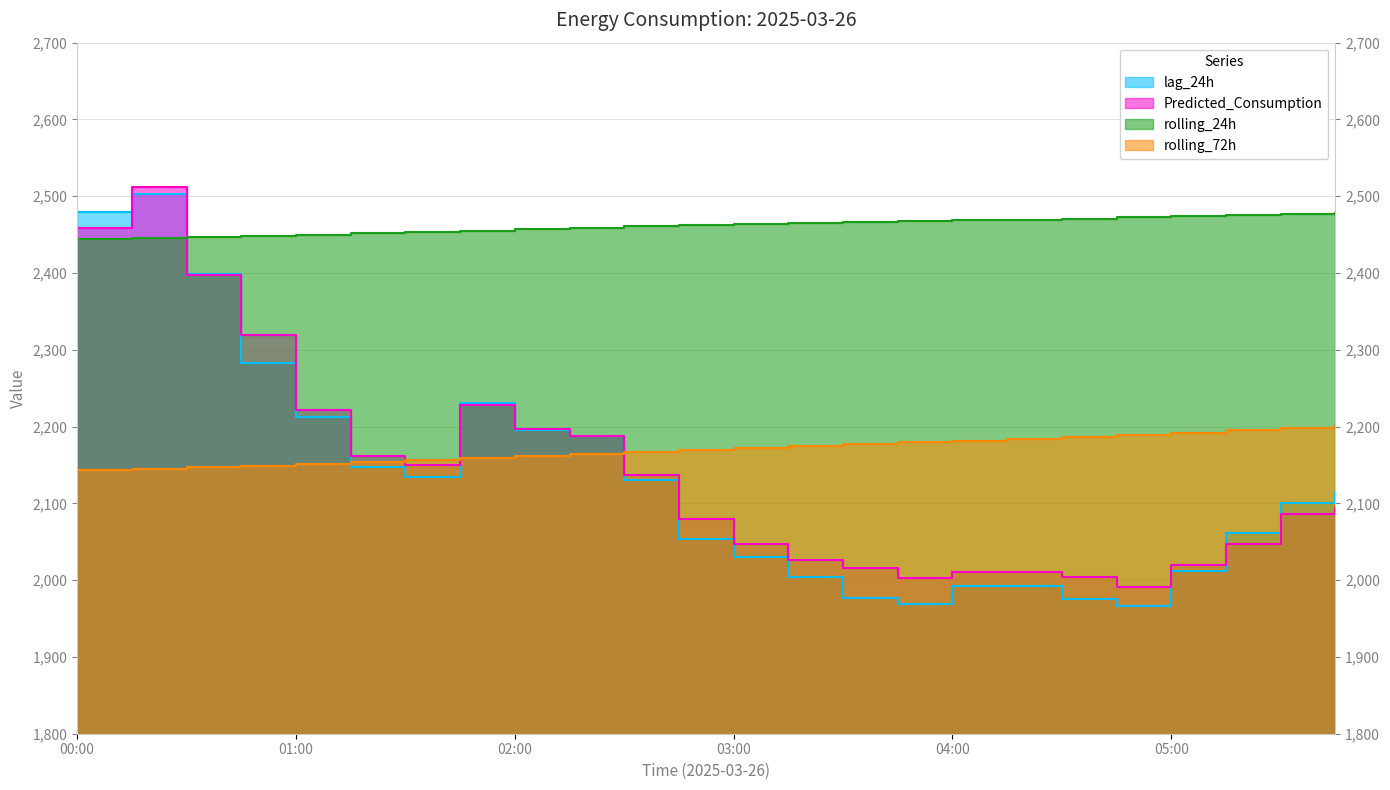

What are all the series names shown in the legend?

lag_24h, Predicted_Consumption, rolling_24h, rolling_72h